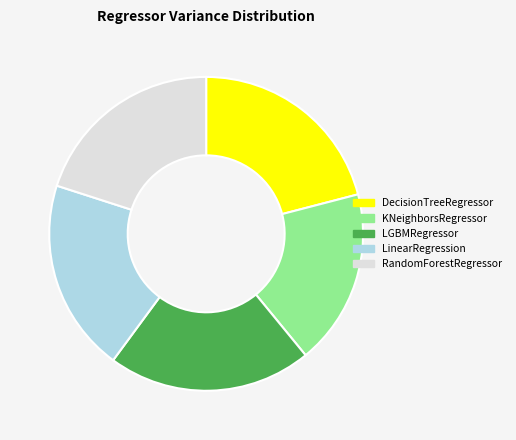

Does LGBMRegressor account for over 50% of the chart?

No